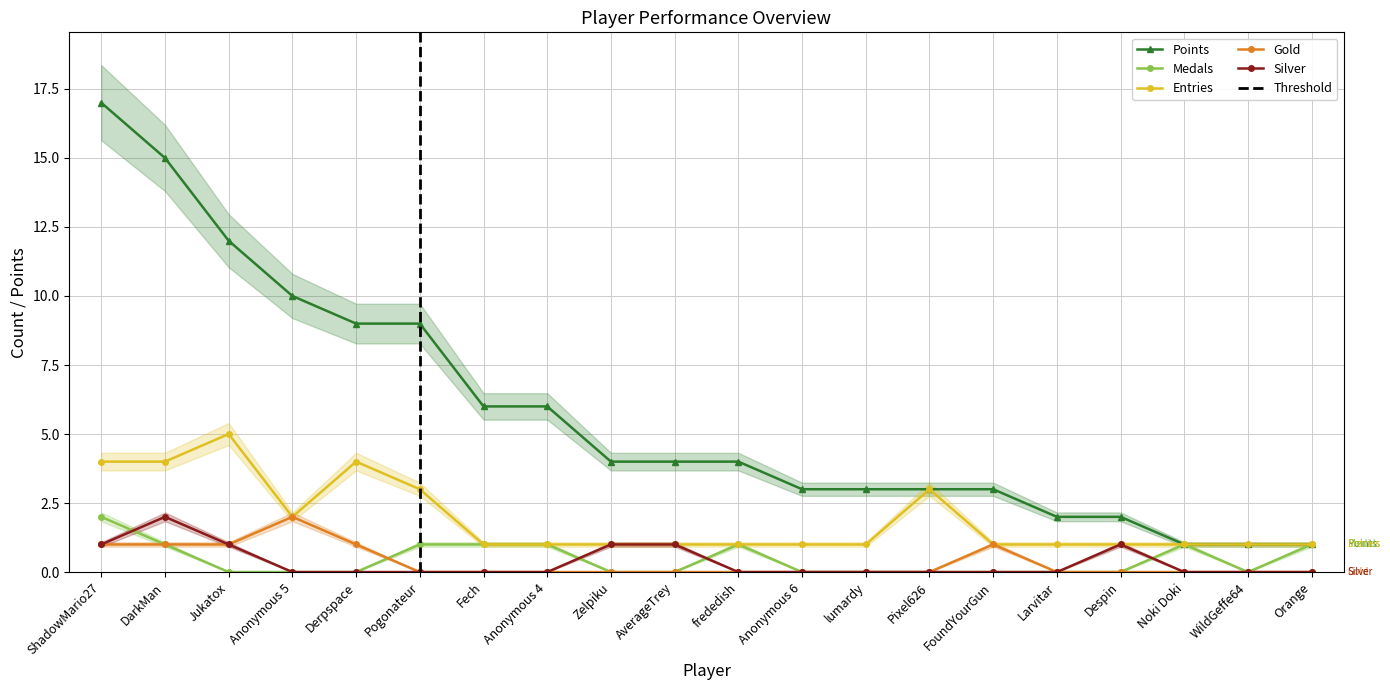

True or false: Silver has more than 2 points higher than both neighbors.

False